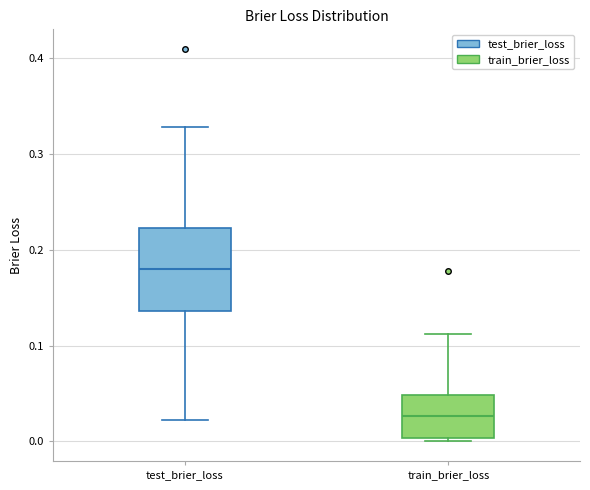

Reading left to right, transcribe this box plot: for each box, give where its median line is, the range the box spans, and where its two whiskers end, as read against the y-axis. The values are not printed on the chart, so give them approximately, as read against the axis.

test_brier_loss: median 0.18, box 0.14 to 0.22, whiskers 0.02 to 0.33
train_brier_loss: median 0.03, box 0.00 to 0.05, whiskers 0.00 (just below the box's lower edge) to 0.11